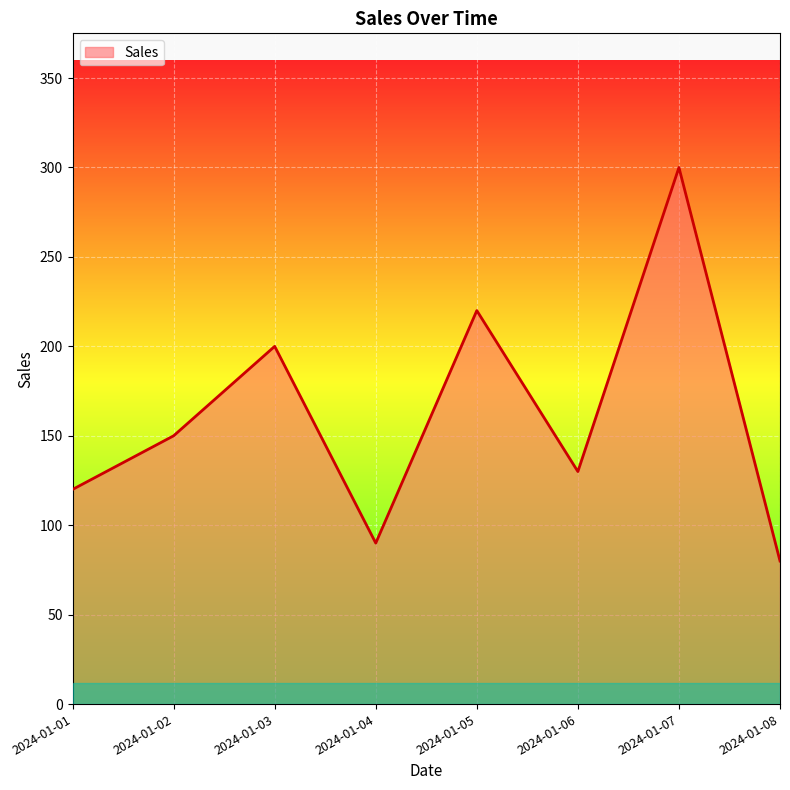

The chart shows a value of 220 at 2024-01-05. True or false?

True